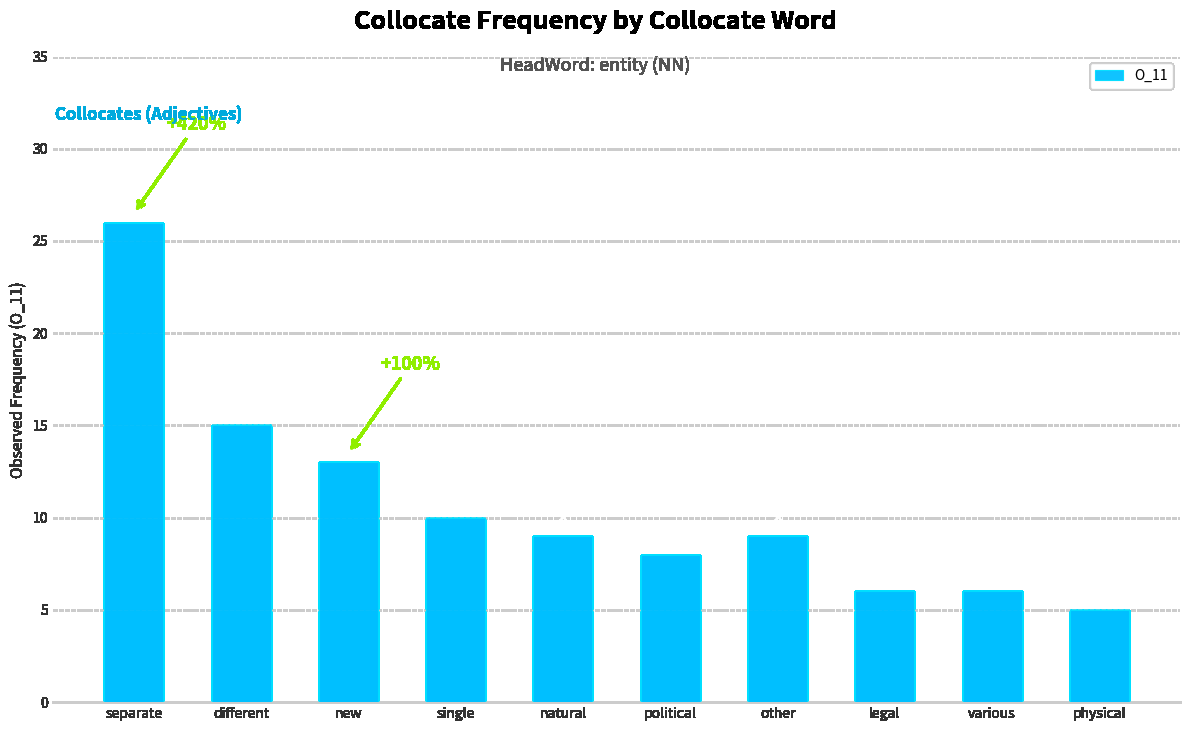

Reading right to left, extract all data points from this chart.

physical=5	various=6	legal=6	other=9	political=8	natural=9	single=10	new=13	different=15	separate=26